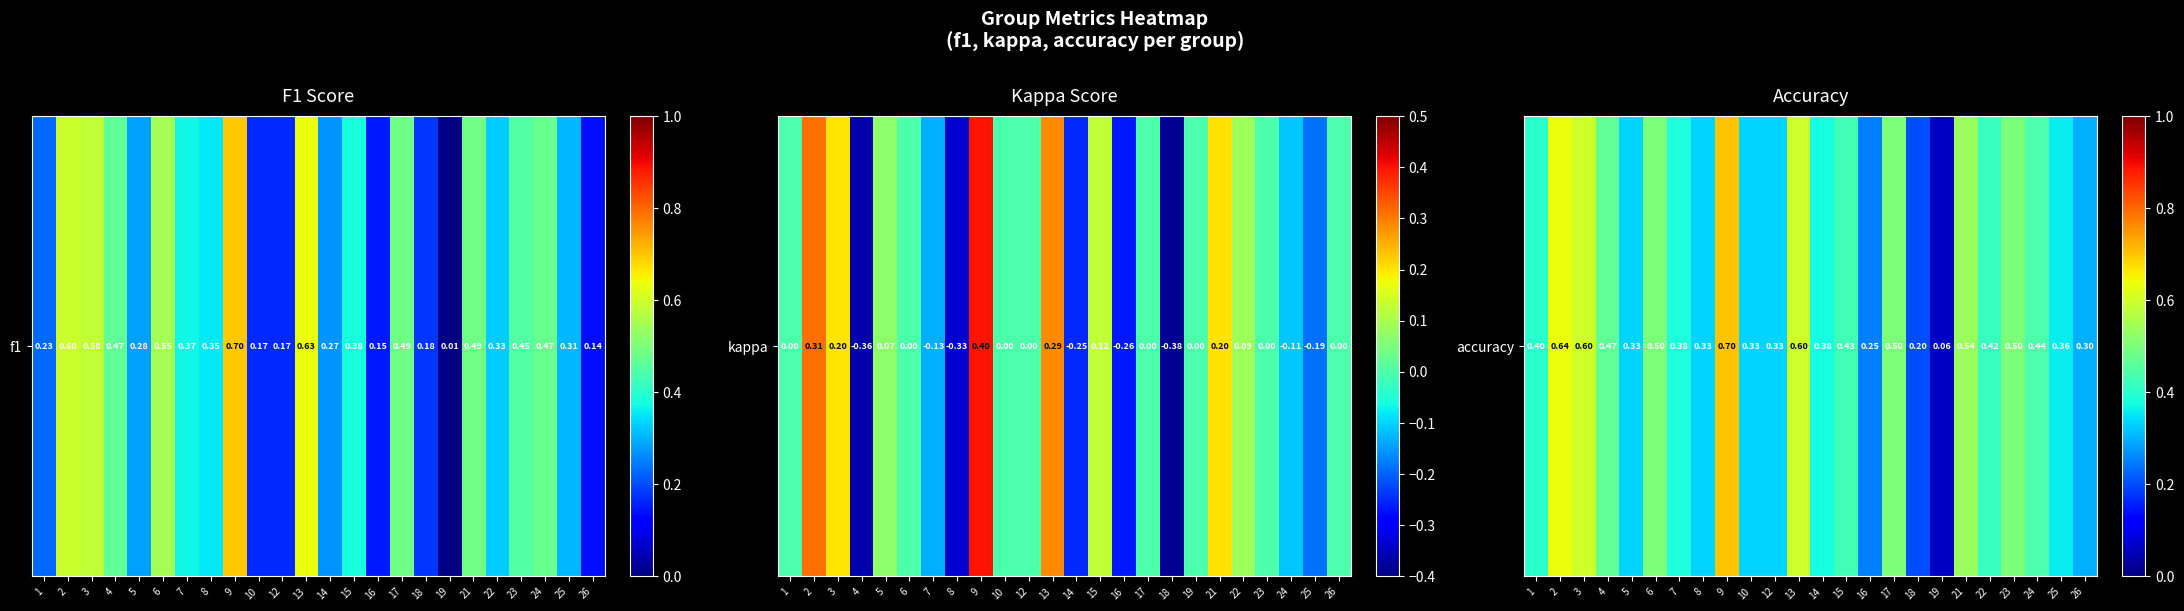

Which has a higher value, 19 or 9?

9